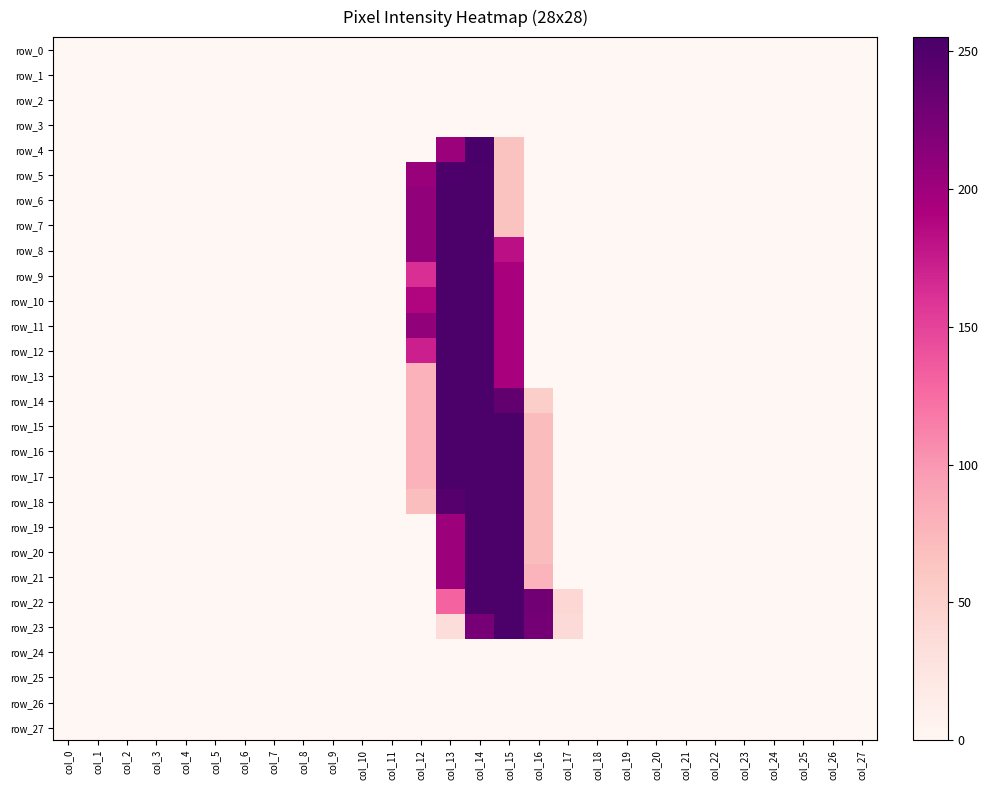

Reading right to left, transcribe all the data shown in this chart.

row_0: 0	0	0	0	0	0	0	0	0	0	0	0	0	0	0	0	0	0	0	0	0	0	0	0	0	0	0	0
row_1: 0	0	0	0	0	0	0	0	0	0	0	0	0	0	0	0	0	0	0	0	0	0	0	0	0	0	0	0
row_2: 0	0	0	0	0	0	0	0	0	0	0	0	0	0	0	0	0	0	0	0	0	0	0	0	0	0	0	0
row_3: 0	0	0	0	0	0	0	0	0	0	0	0	0	0	0	0	0	0	0	0	0	0	0	0	0	0	0	0
row_4: 0	0	0	0	0	0	0	0	0	0	0	0	65	254	203	0	0	0	0	0	0	0	0	0	0	0	0	0
row_5: 0	0	0	0	0	0	0	0	0	0	0	0	65	253	252	204	0	0	0	0	0	0	0	0	0	0	0	0
row_6: 0	0	0	0	0	0	0	0	0	0	0	0	65	253	253	209	0	0	0	0	0	0	0	0	0	0	0	0
row_7: 0	0	0	0	0	0	0	0	0	0	0	0	65	253	253	209	0	0	0	0	0	0	0	0	0	0	0	0
row_8: 0	0	0	0	0	0	0	0	0	0	0	0	182	253	253	209	0	0	0	0	0	0	0	0	0	0	0	0
row_9: 0	0	0	0	0	0	0	0	0	0	0	0	194	253	253	162	0	0	0	0	0	0	0	0	0	0	0	0
row_10: 0	0	0	0	0	0	0	0	0	0	0	0	194	253	253	189	0	0	0	0	0	0	0	0	0	0	0	0
row_11: 0	0	0	0	0	0	0	0	0	0	0	0	194	253	253	209	0	0	0	0	0	0	0	0	0	0	0	0
row_12: 0	0	0	0	0	0	0	0	0	0	0	0	194	253	253	172	0	0	0	0	0	0	0	0	0	0	0	0
row_13: 0	0	0	0	0	0	0	0	0	0	0	0	194	253	253	79	0	0	0	0	0	0	0	0	0	0	0	0
row_14: 0	0	0	0	0	0	0	0	0	0	0	53	238	253	253	79	0	0	0	0	0	0	0	0	0	0	0	0
row_15: 0	0	0	0	0	0	0	0	0	0	0	71	253	253	253	79	0	0	0	0	0	0	0	0	0	0	0	0
row_16: 0	0	0	0	0	0	0	0	0	0	0	71	253	253	253	79	0	0	0	0	0	0	0	0	0	0	0	0
row_17: 0	0	0	0	0	0	0	0	0	0	0	71	253	253	253	79	0	0	0	0	0	0	0	0	0	0	0	0
row_18: 0	0	0	0	0	0	0	0	0	0	0	71	253	253	247	69	0	0	0	0	0	0	0	0	0	0	0	0
row_19: 0	0	0	0	0	0	0	0	0	0	0	71	253	253	202	0	0	0	0	0	0	0	0	0	0	0	0	0
row_20: 0	0	0	0	0	0	0	0	0	0	0	71	253	253	202	0	0	0	0	0	0	0	0	0	0	0	0	0
row_21: 0	0	0	0	0	0	0	0	0	0	0	78	253	253	202	0	0	0	0	0	0	0	0	0	0	0	0	0
row_22: 0	0	0	0	0	0	0	0	0	0	42	229	253	253	131	0	0	0	0	0	0	0	0	0	0	0	0	0
row_23: 0	0	0	0	0	0	0	0	0	0	38	226	253	224	35	0	0	0	0	0	0	0	0	0	0	0	0	0
row_24: 0	0	0	0	0	0	0	0	0	0	0	0	0	0	0	0	0	0	0	0	0	0	0	0	0	0	0	0
row_25: 0	0	0	0	0	0	0	0	0	0	0	0	0	0	0	0	0	0	0	0	0	0	0	0	0	0	0	0
row_26: 0	0	0	0	0	0	0	0	0	0	0	0	0	0	0	0	0	0	0	0	0	0	0	0	0	0	0	0
row_27: 0	0	0	0	0	0	0	0	0	0	0	0	0	0	0	0	0	0	0	0	0	0	0	0	0	0	0	0